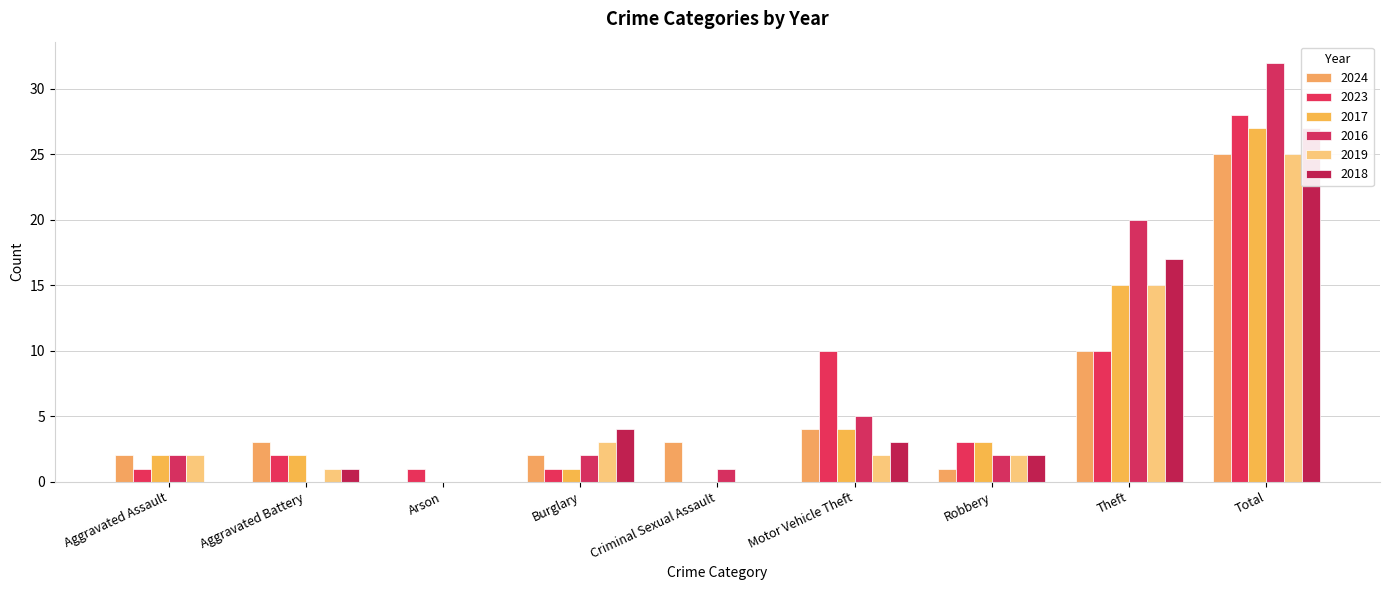

Reading left to right, what are all the values shown in this chart?

2024: 2	3	0	2	3	4	1	10	25
2023: 1	2	1	1	0	10	3	10	28
2017: 2	2	0	1	0	4	3	15	27
2016: 2	0	0	2	1	5	2	20	32
2019: 2	1	0	3	0	2	2	15	25
2018: 0	1	0	4	0	3	2	17	27